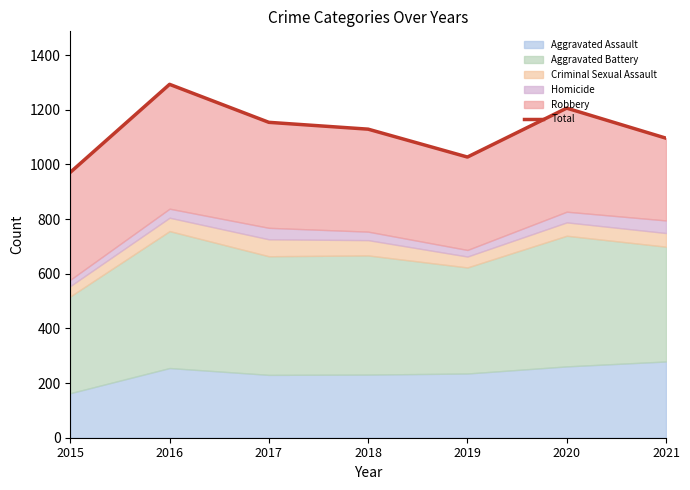

Which category has the highest value across all series?

2016